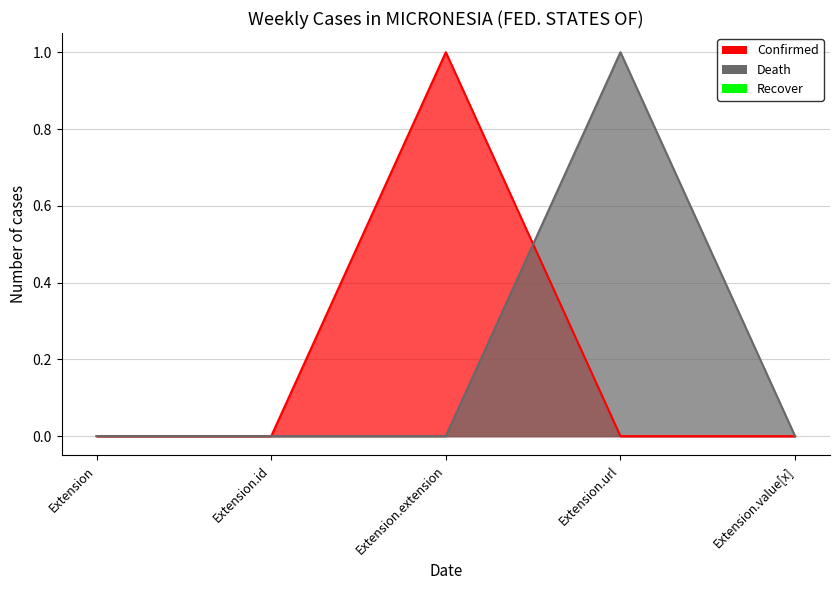

Which label corresponds to the largest value in the chart?

Extension.extension